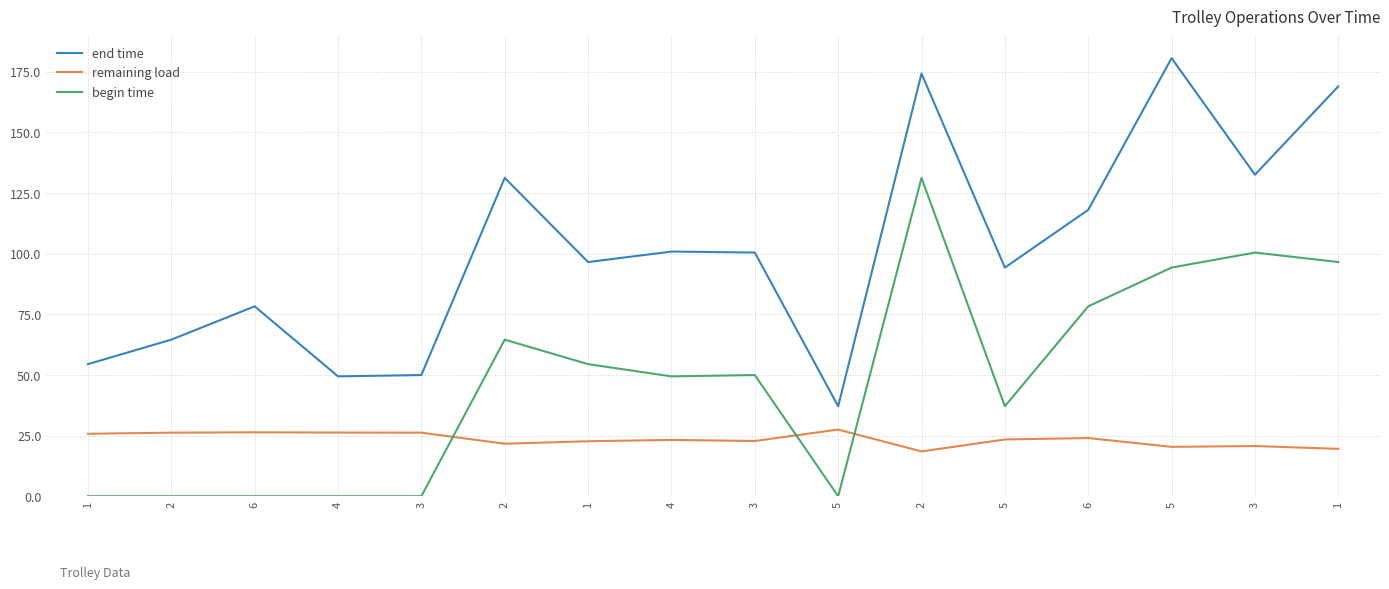

Is the value of end time at 2 greater than the value of remaining load at 4?

Yes